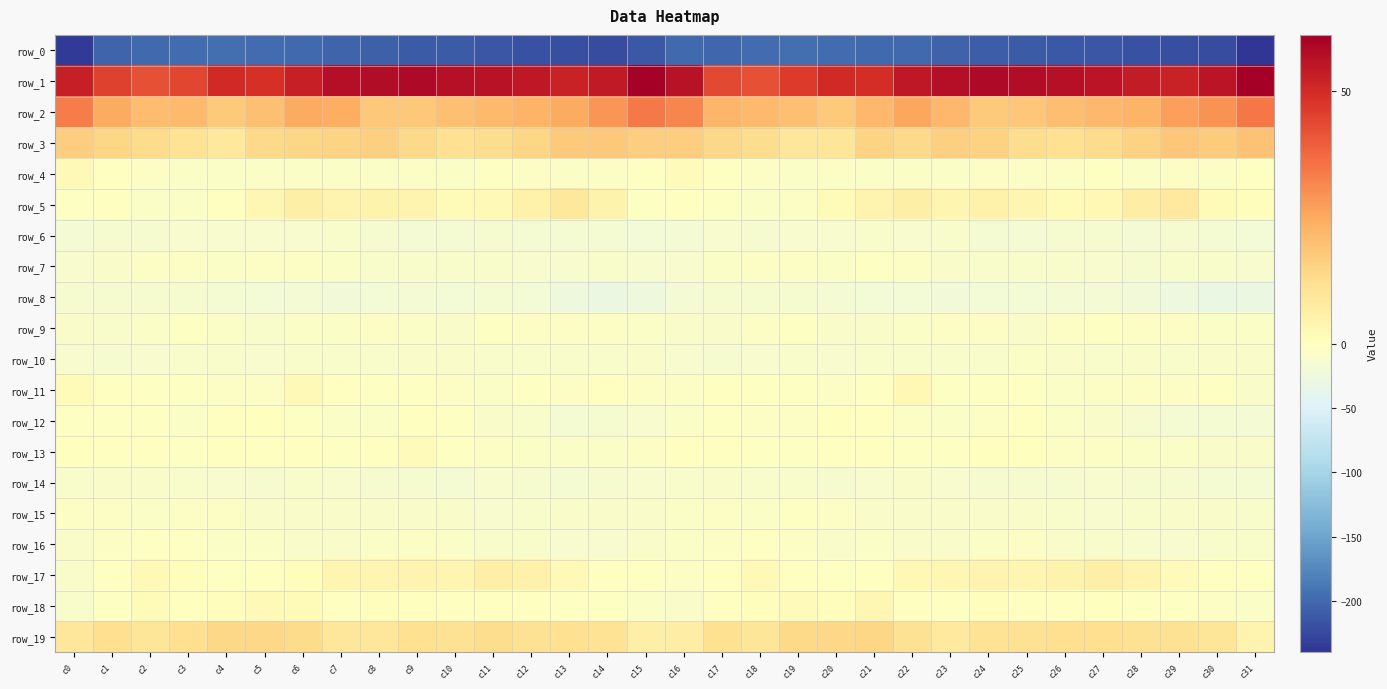

Which series has the widest spread of values?

row_0